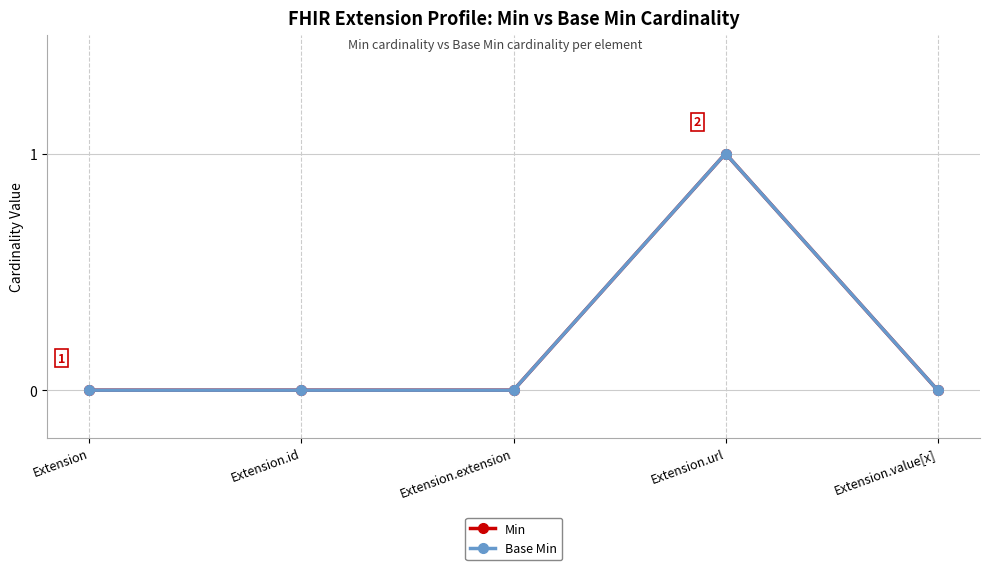

Is this an area chart (filled region under the line)?

No